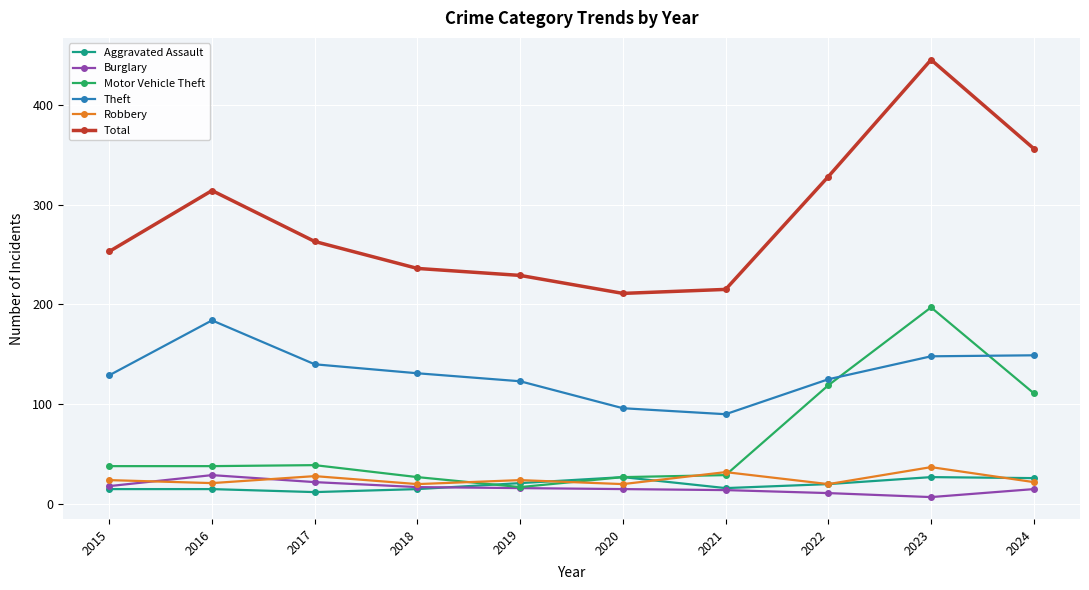

Which series has the largest total across all categories?

Total